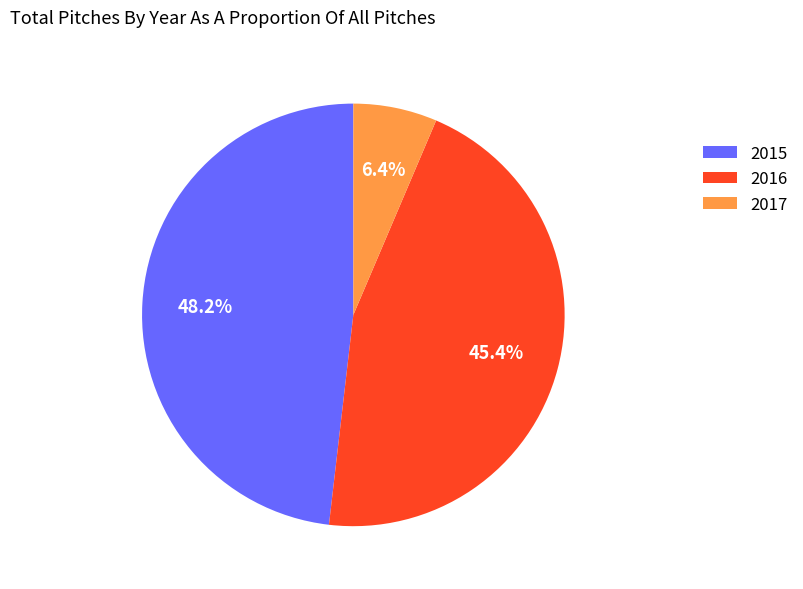

Between 2016 and 2017, which is larger?

2016